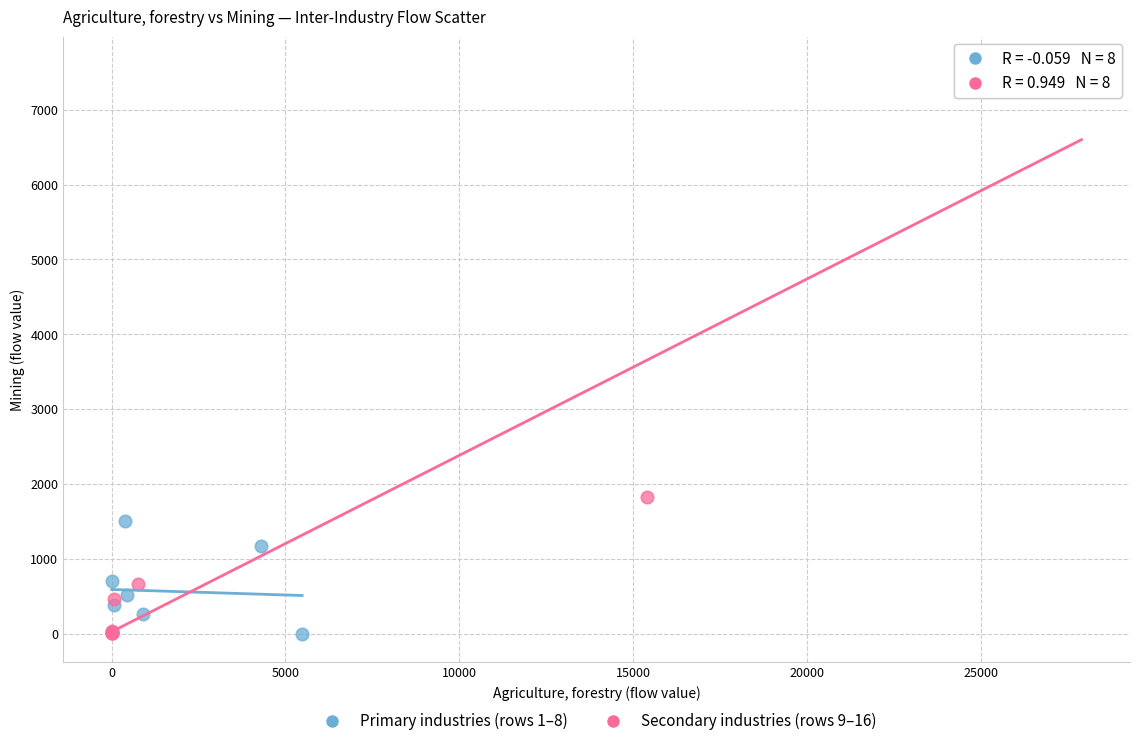

Which series has the largest Y range (max minus min)?

Secondary industries (rows 9–16)